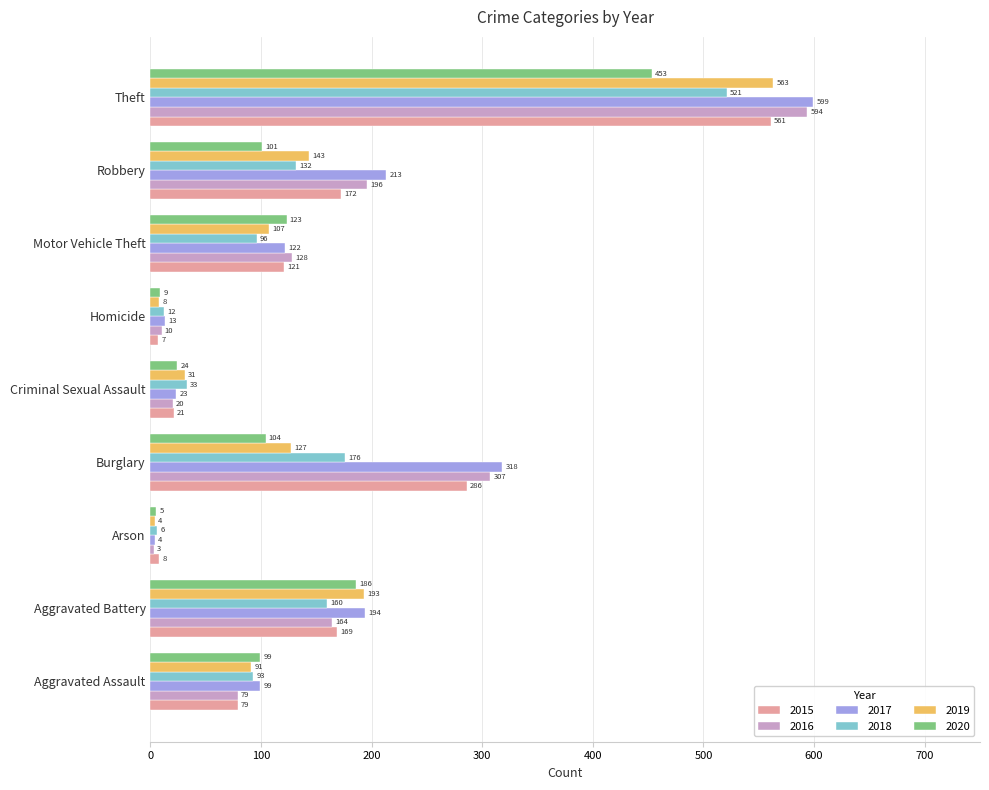

List the series in order of their peak value, highest first.

2017, 2016, 2019, 2015, 2018, 2020